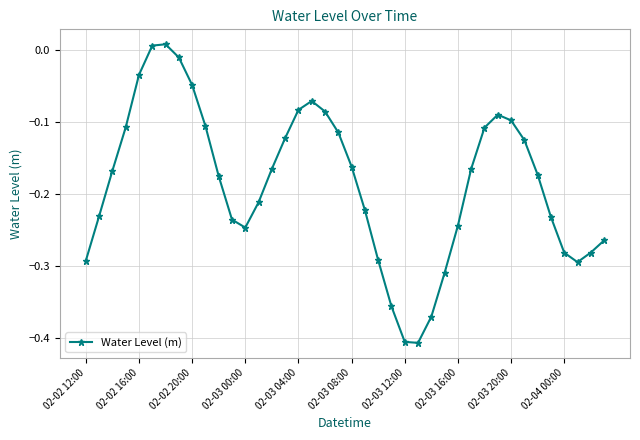

How many negative values are there?

38